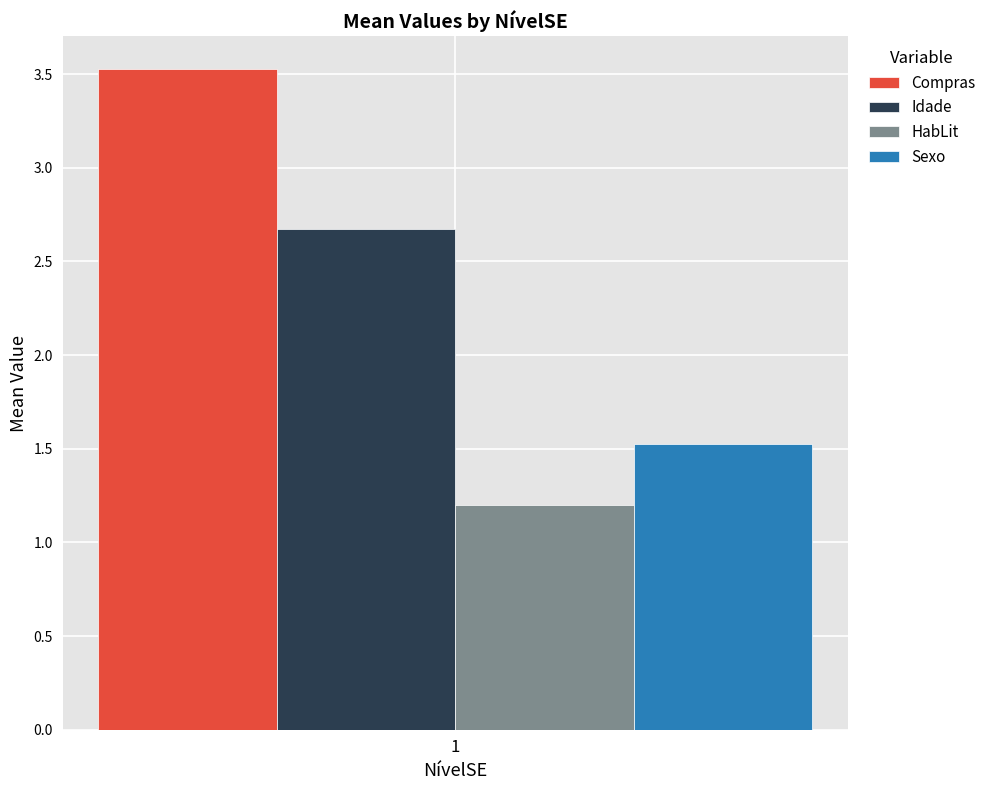

Reading right to left, extract all data points from this chart.

Compras: 3.5
Idade: 2.7
HabLit: 1.2
Sexo: 1.5